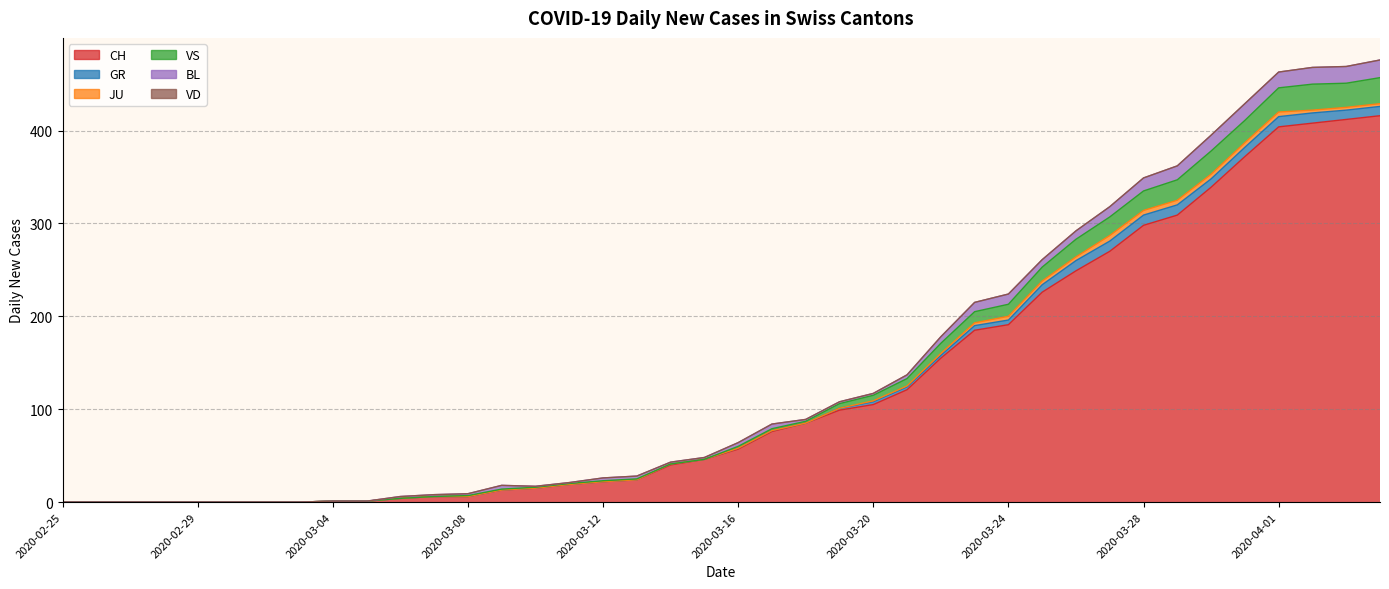

Reading left to right, transcribe all the data shown in this chart.

CH: 2020-02-25=0	2020-02-26=0	2020-02-27=0	2020-02-28=0	2020-02-29=0	2020-03-01=0	2020-03-02=0	2020-03-03=0	2020-03-04=1	2020-03-05=1	2020-03-06=4	2020-03-07=6	2020-03-08=6	2020-03-09=13	2020-03-10=15	2020-03-11=19	2020-03-12=22	2020-03-13=24	2020-03-14=40	2020-03-15=46	2020-03-16=57	2020-03-17=76	2020-03-18=85	2020-03-19=99	2020-03-20=105	2020-03-21=121	2020-03-22=155	2020-03-23=185	2020-03-24=191	2020-03-25=226	2020-03-26=249	2020-03-27=270	2020-03-28=298	2020-03-29=309	2020-03-30=339	2020-03-31=372	2020-04-01=404	2020-04-02=408	2020-04-03=412	2020-04-04=416
GR: 2020-02-25=0	2020-02-26=0	2020-02-27=0	2020-02-28=0	2020-02-29=0	2020-03-01=0	2020-03-02=0	2020-03-03=0	2020-03-04=0	2020-03-05=0	2020-03-06=0	2020-03-07=0	2020-03-08=0	2020-03-09=0	2020-03-10=0	2020-03-11=0	2020-03-12=0	2020-03-13=0	2020-03-14=1	2020-03-15=0	2020-03-16=1	2020-03-17=1	2020-03-18=0	2020-03-19=2	2020-03-20=3	2020-03-21=3	2020-03-22=3	2020-03-23=5	2020-03-24=5	2020-03-25=8	2020-03-26=11	2020-03-27=11	2020-03-28=11	2020-03-29=11	2020-03-30=9	2020-03-31=10	2020-04-01=11	2020-04-02=11	2020-04-03=10	2020-04-04=10
JU: 2020-02-25=0	2020-02-26=0	2020-02-27=0	2020-02-28=0	2020-02-29=0	2020-03-01=0	2020-03-02=0	2020-03-03=0	2020-03-04=0	2020-03-05=0	2020-03-06=0	2020-03-07=0	2020-03-08=0	2020-03-09=0	2020-03-10=0	2020-03-11=0	2020-03-12=0	2020-03-13=0	2020-03-14=0	2020-03-15=0	2020-03-16=0	2020-03-17=0	2020-03-18=0	2020-03-19=0	2020-03-20=1	2020-03-21=1	2020-03-22=2	2020-03-23=3	2020-03-24=4	2020-03-25=4	2020-03-26=4	2020-03-27=6	2020-03-28=5	2020-03-29=5	2020-03-30=5	2020-03-31=5	2020-04-01=5	2020-04-02=3	2020-04-03=3	2020-04-04=3
VS: 2020-02-25=0	2020-02-26=0	2020-02-27=0	2020-02-28=0	2020-02-29=0	2020-03-01=0	2020-03-02=0	2020-03-03=0	2020-03-04=0	2020-03-05=0	2020-03-06=0	2020-03-07=0	2020-03-08=1	2020-03-09=1	2020-03-10=1	2020-03-11=1	2020-03-12=1	2020-03-13=1	2020-03-14=0	2020-03-15=0	2020-03-16=2	2020-03-17=2	2020-03-18=2	2020-03-19=5	2020-03-20=6	2020-03-21=8	2020-03-22=11	2020-03-23=12	2020-03-24=13	2020-03-25=15	2020-03-26=19	2020-03-27=20	2020-03-28=21	2020-03-29=22	2020-03-30=25	2020-03-31=24	2020-04-01=26	2020-04-02=28	2020-04-03=26	2020-04-04=28
BL: 2020-02-25=0	2020-02-26=0	2020-02-27=0	2020-02-28=0	2020-02-29=0	2020-03-01=0	2020-03-02=0	2020-03-03=0	2020-03-04=0	2020-03-05=0	2020-03-06=2	2020-03-07=2	2020-03-08=2	2020-03-09=4	2020-03-10=1	2020-03-11=1	2020-03-12=3	2020-03-13=3	2020-03-14=2	2020-03-15=2	2020-03-16=4	2020-03-17=5	2020-03-18=2	2020-03-19=2	2020-03-20=2	2020-03-21=4	2020-03-22=7	2020-03-23=10	2020-03-24=11	2020-03-25=8	2020-03-26=9	2020-03-27=11	2020-03-28=14	2020-03-29=15	2020-03-30=17	2020-03-31=18	2020-04-01=17	2020-04-02=18	2020-04-03=18	2020-04-04=19
VD: 2020-02-25=0	2020-02-26=0	2020-02-27=0	2020-02-28=0	2020-02-29=0	2020-03-01=0	2020-03-02=0	2020-03-03=0	2020-03-04=0	2020-03-05=0	2020-03-06=0	2020-03-07=0	2020-03-08=0	2020-03-09=0	2020-03-10=0	2020-03-11=0	2020-03-12=0	2020-03-13=0	2020-03-14=0	2020-03-15=0	2020-03-16=0	2020-03-17=0	2020-03-18=0	2020-03-19=0	2020-03-20=0	2020-03-21=0	2020-03-22=0	2020-03-23=0	2020-03-24=0	2020-03-25=0	2020-03-26=0	2020-03-27=0	2020-03-28=0	2020-03-29=0	2020-03-30=0	2020-03-31=0	2020-04-01=0	2020-04-02=0	2020-04-03=0	2020-04-04=0